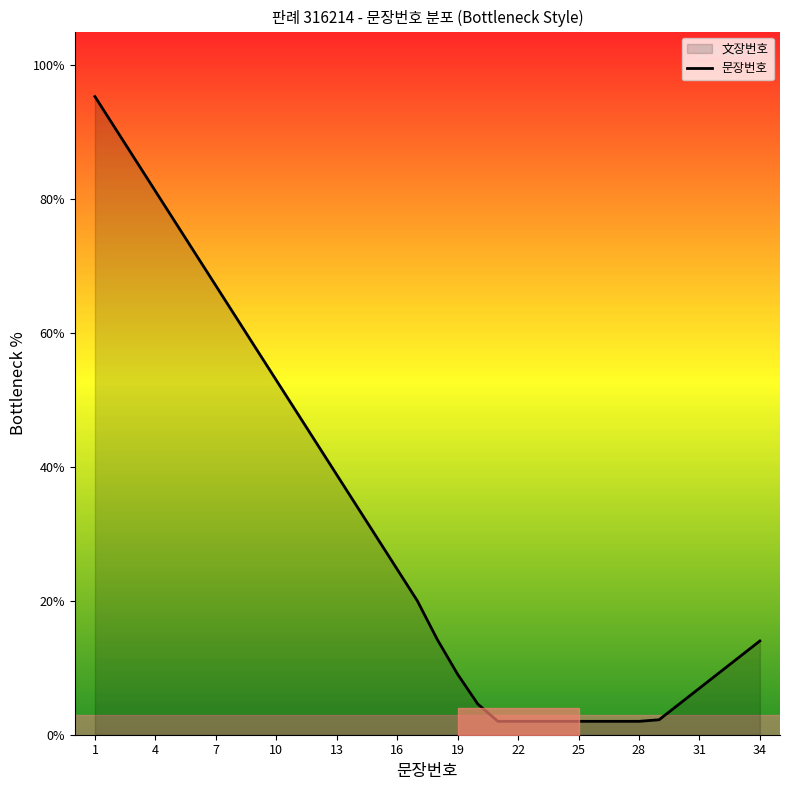

True or false: the data shows 43.2 at 22.

False